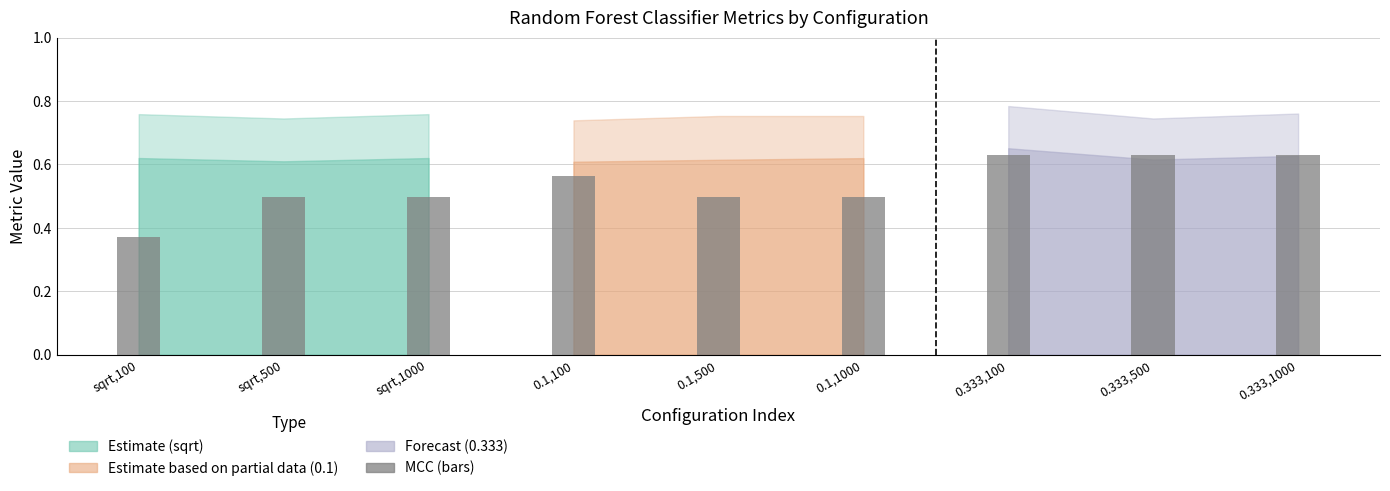

What is the average value of the mcc (partial) series?

0.5